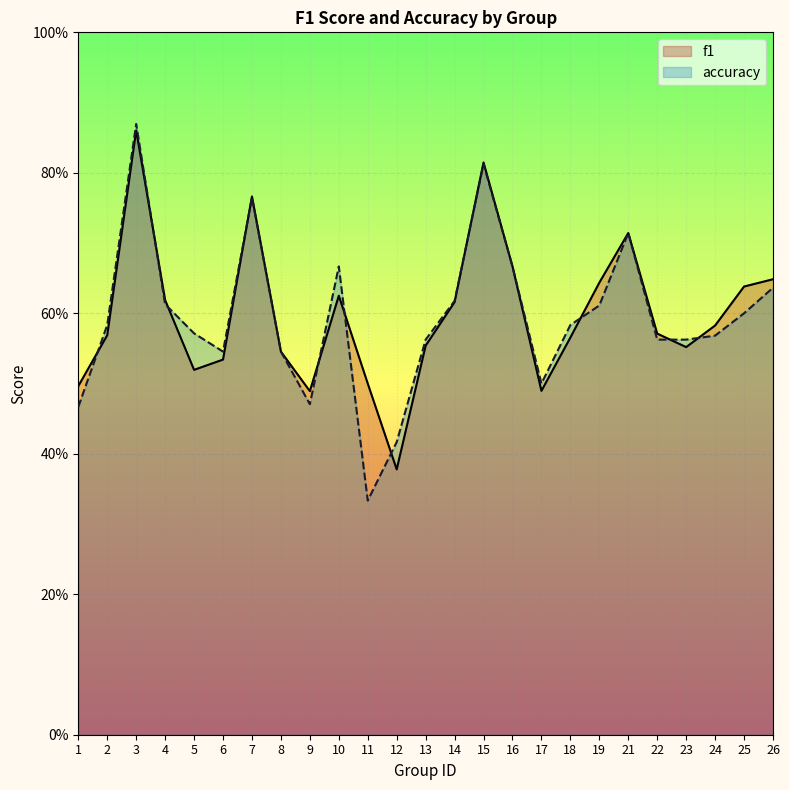

Rank the series by their average value, from highest to lowest.

f1, accuracy